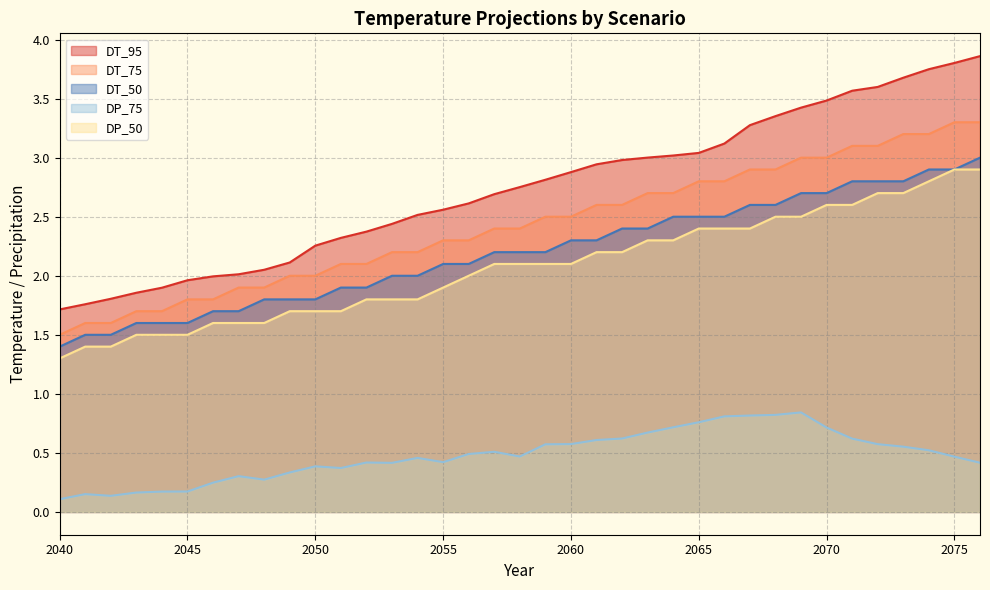

What are all the series names shown in the legend?

DT_95, DT_75, DT_50, DP_75, DP_50